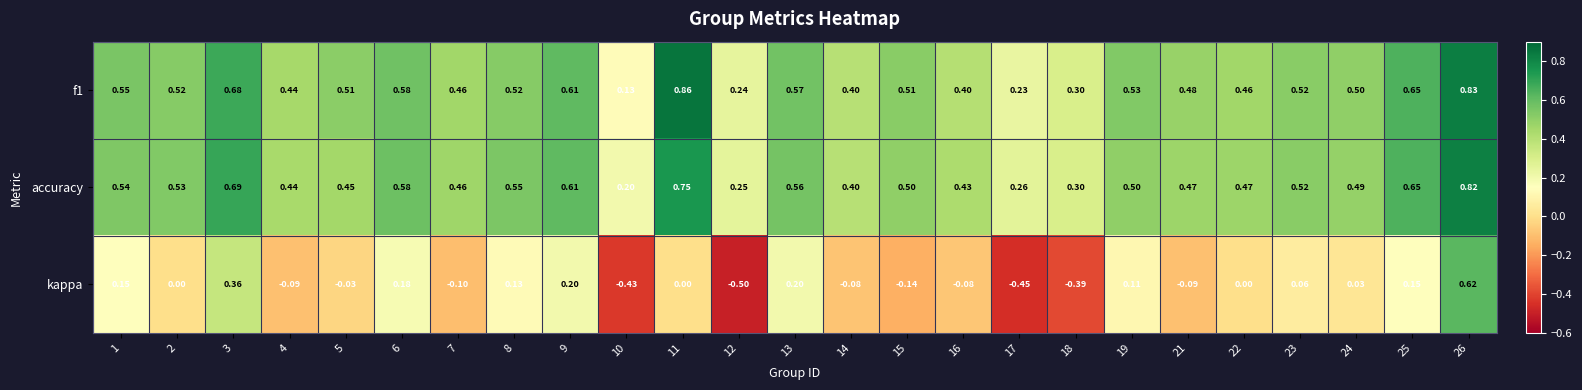

Is the value of kappa at 23 greater than the value of accuracy at 21?

No